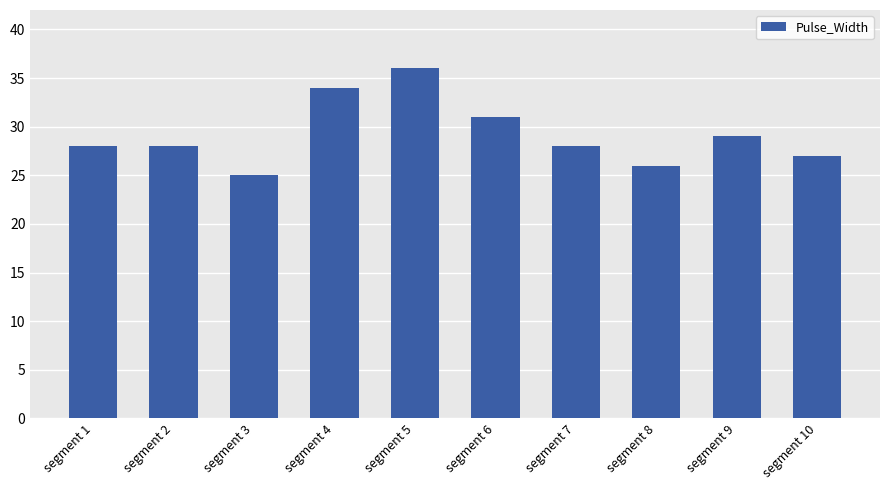

What is the change in value from segment 3 to segment 8?

+1